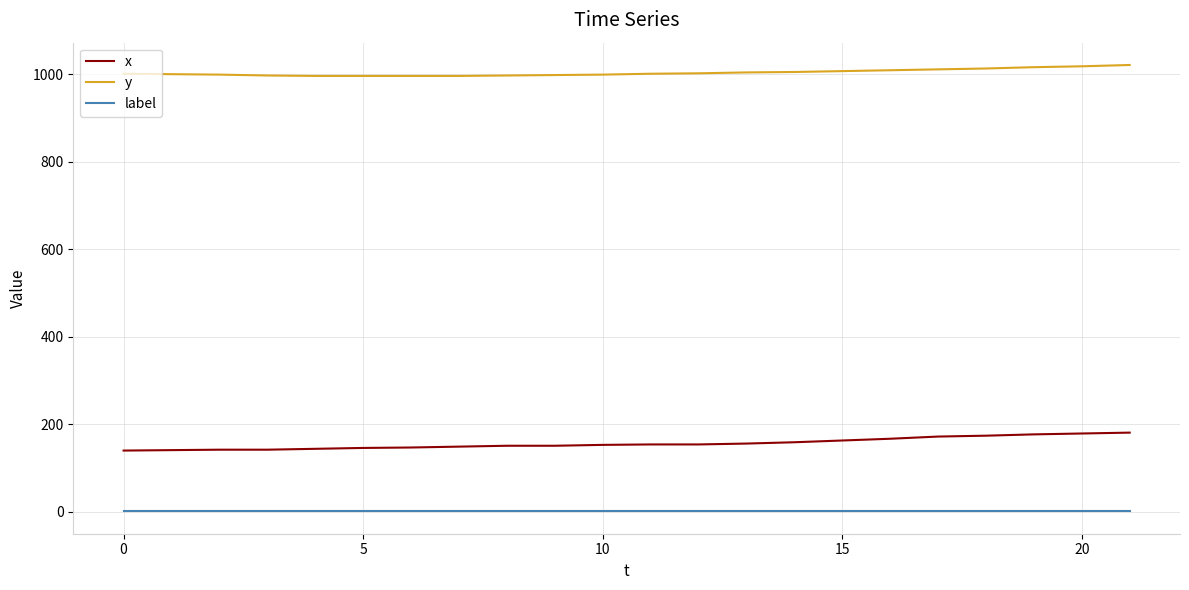

True or false: y and x intersect in this chart.

False